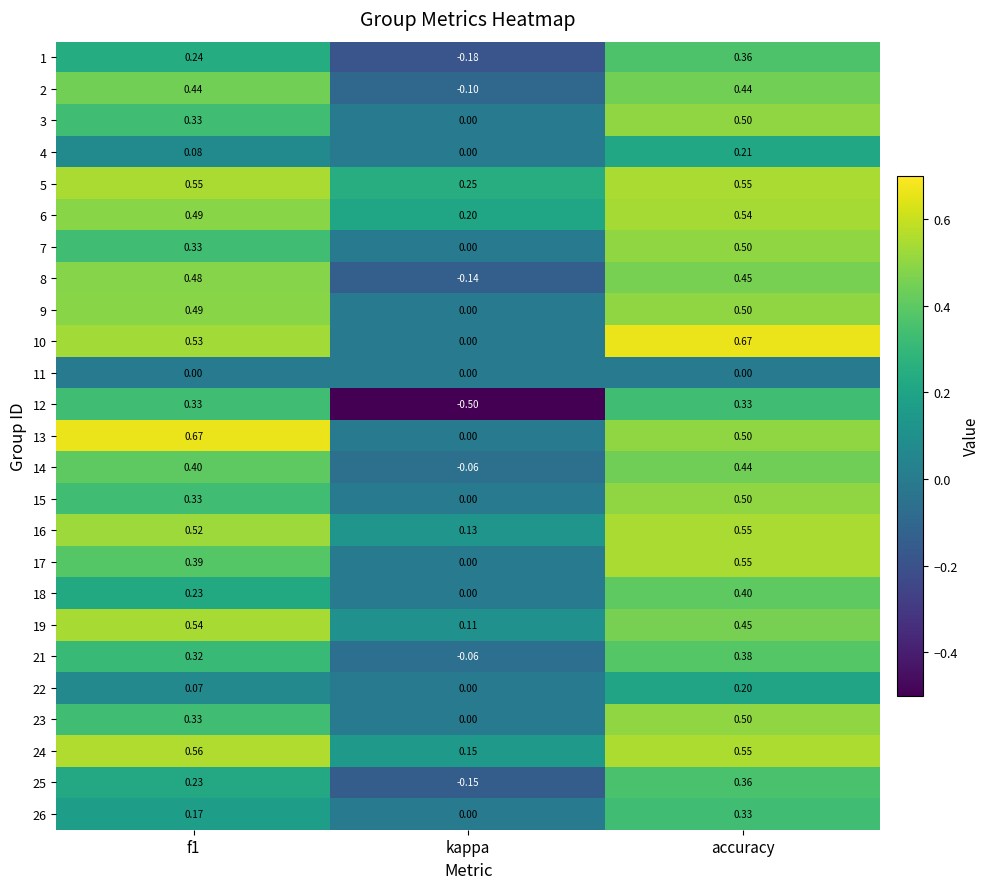

At which label does 18 reach its minimum?

kappa